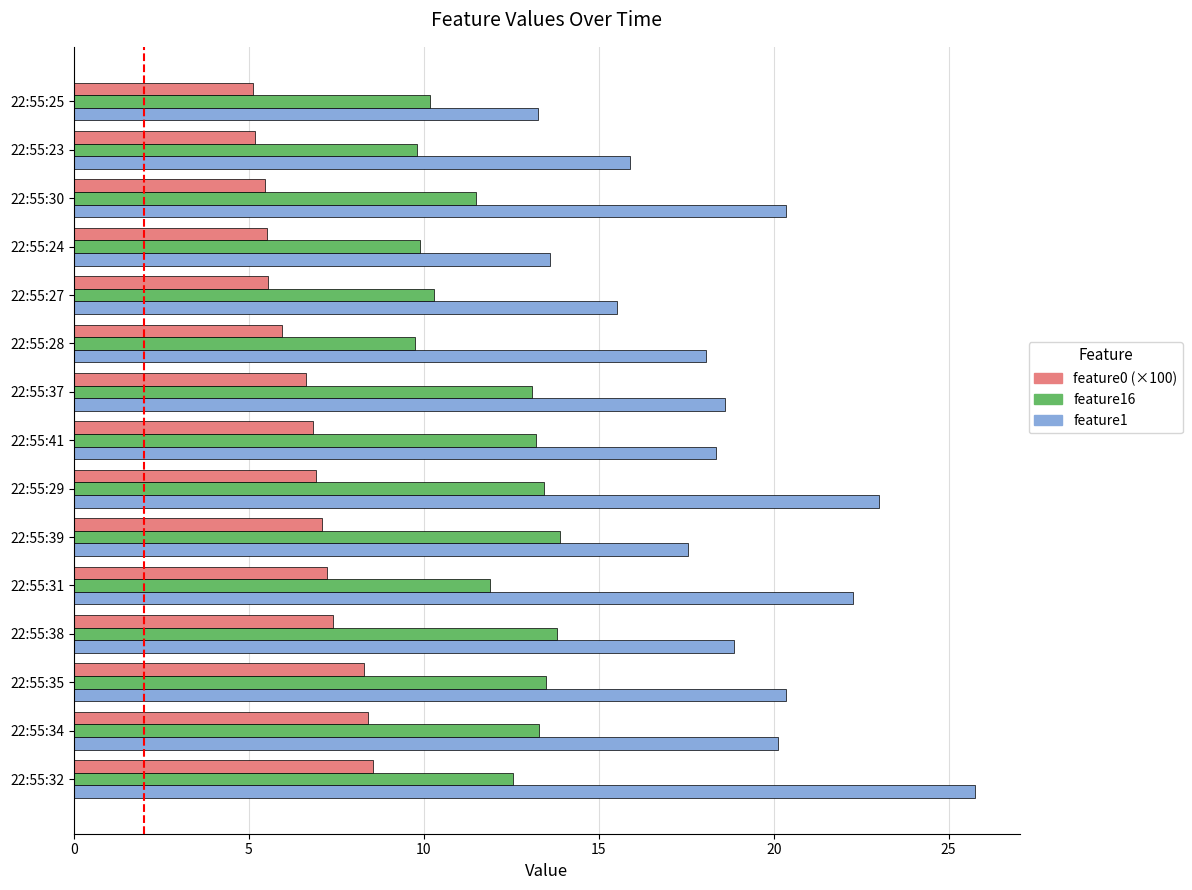

At 22:55:28, list the series in order from smallest to largest.

feature0 (×100), feature16, feature1